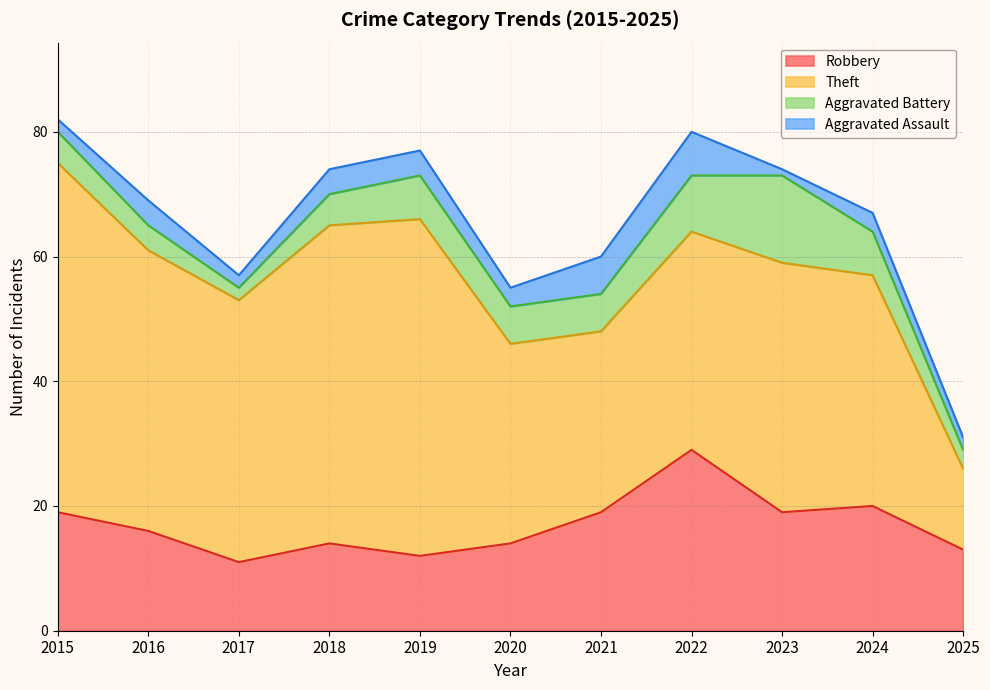

What is the sum of all Aggravated Battery values?

68